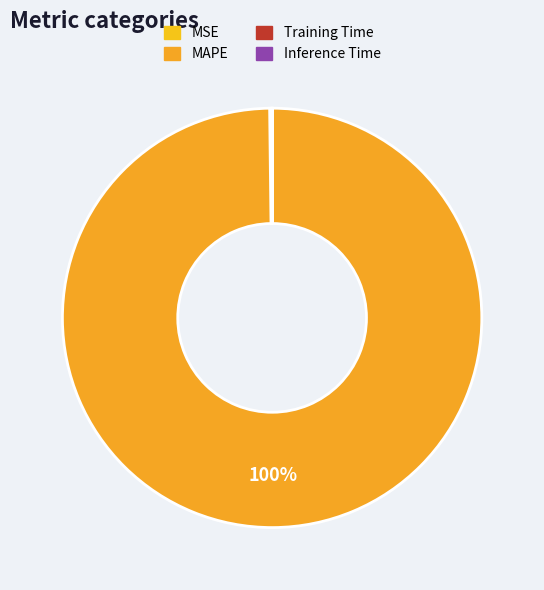

How many segments does this pie chart have?

4